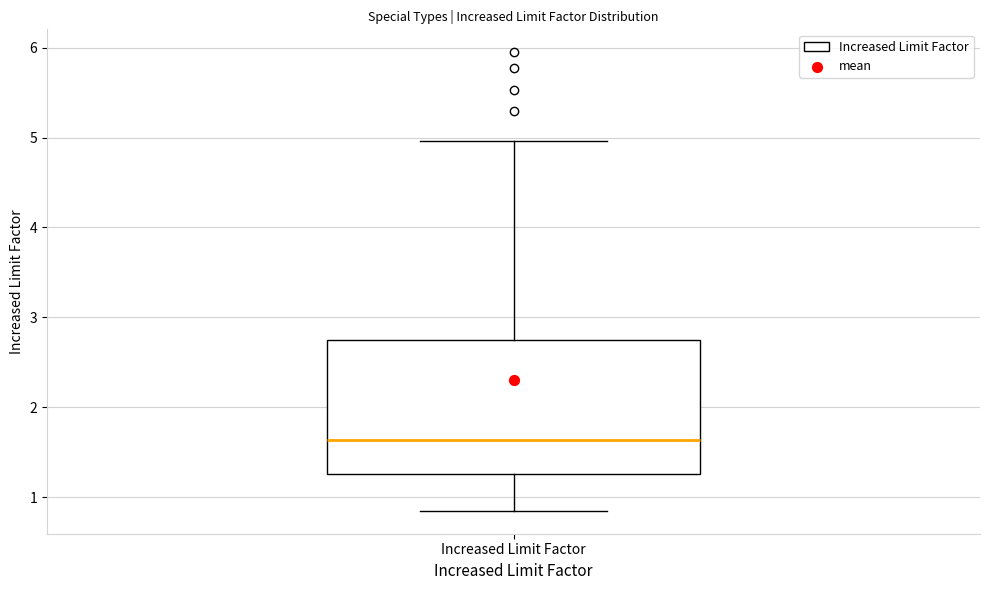

Read this box plot against the y-axis: the position of the median line, the range covered by the box, and the ends of both whiskers. The values are not printed on the chart, so give them approximately, as read against the axis.

median 1.6, box 1.3 to 2.8, whiskers 0.9 to 5.0